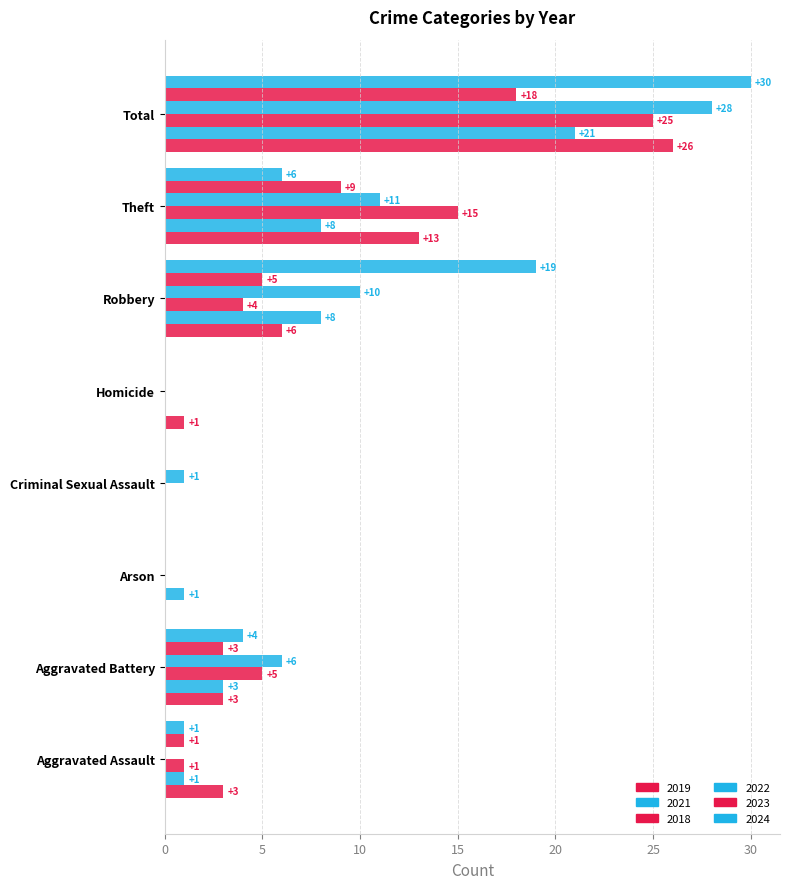

At which category is the sum across all series the highest?

Total